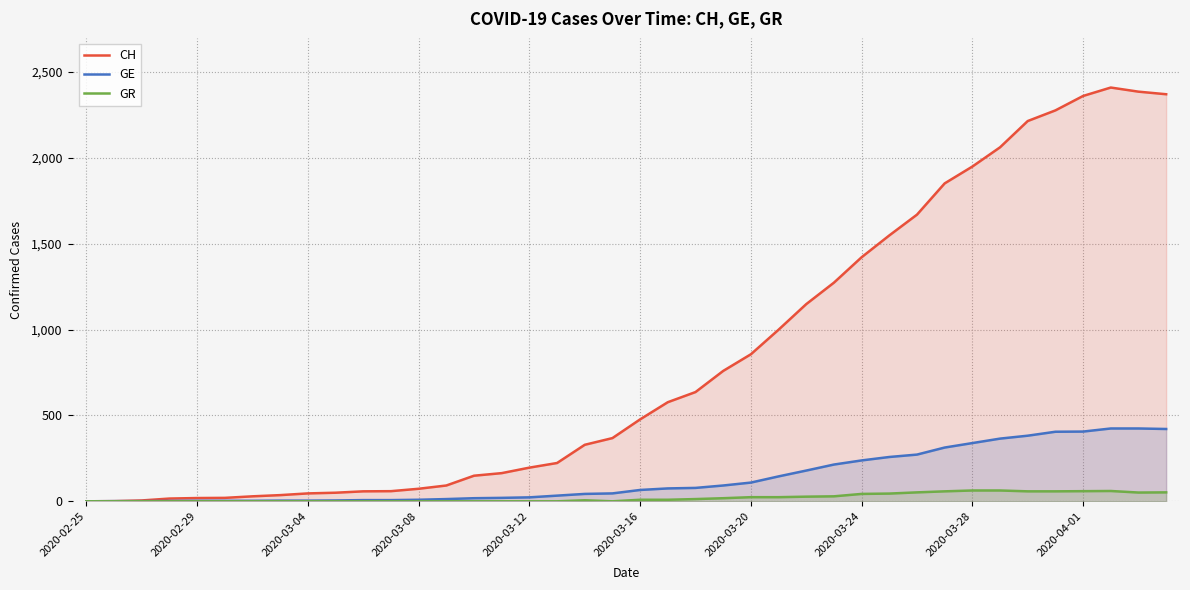

How many data points does each series have?

40